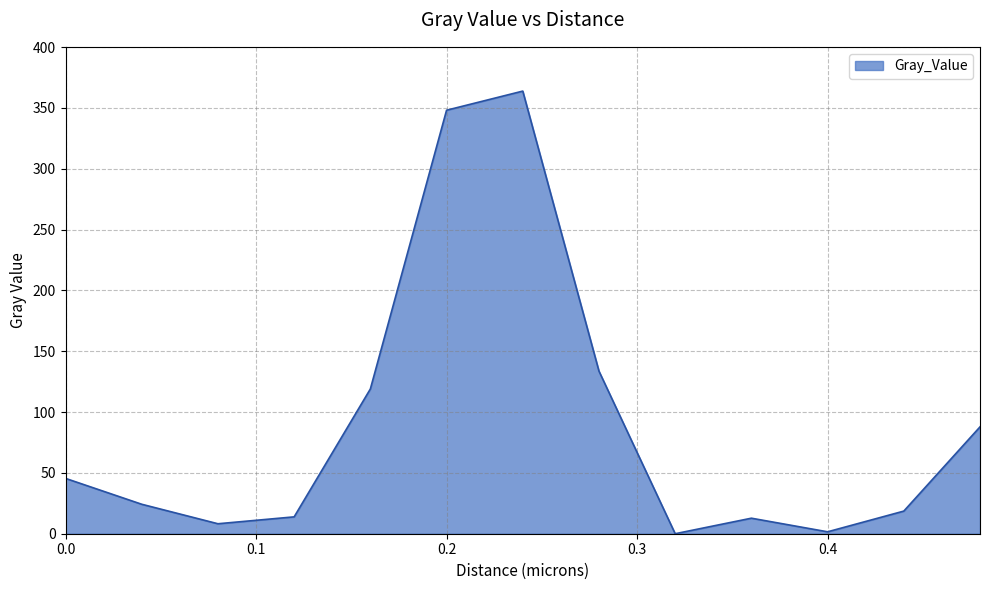

What is the average value?

90.6